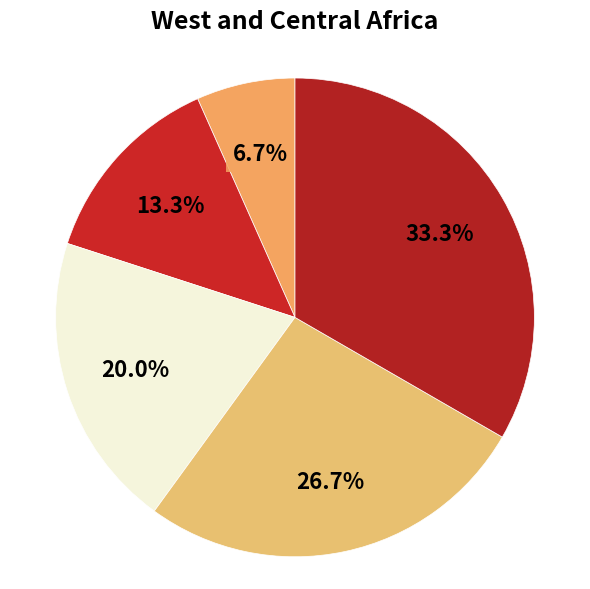

Count the number of slices in the pie.

5